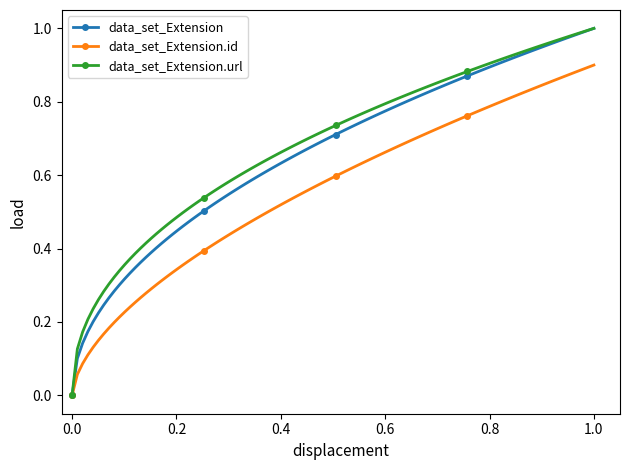

What are all the series names shown in the legend?

data_set_Extension, data_set_Extension.id, data_set_Extension.url